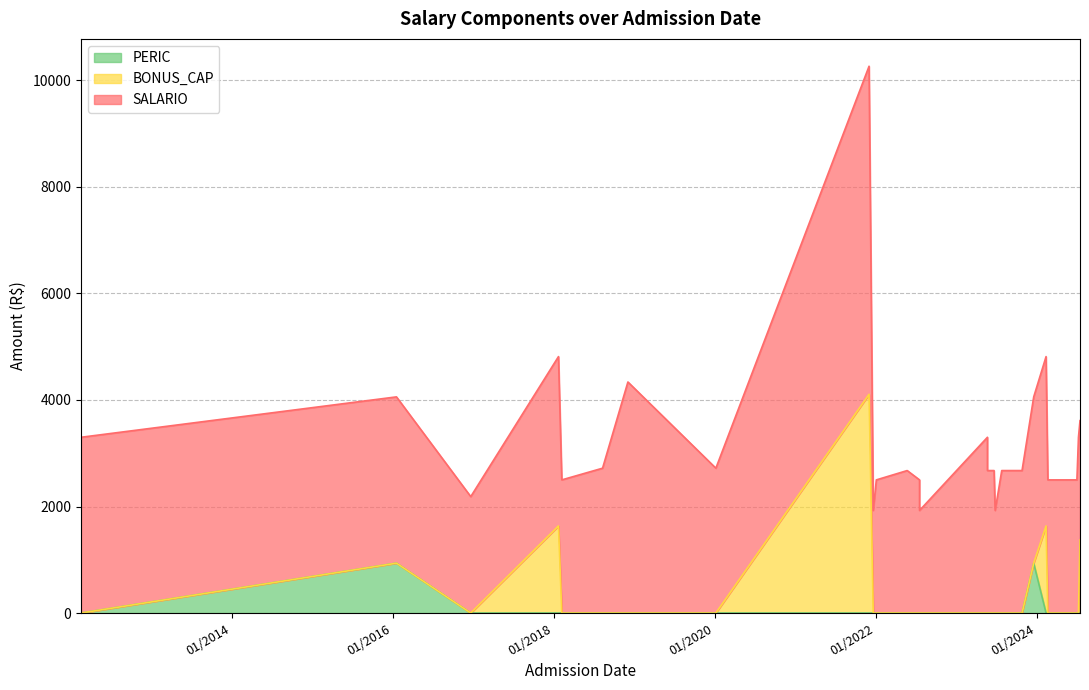

Which series has the largest range (max minus min)?

SALARIO